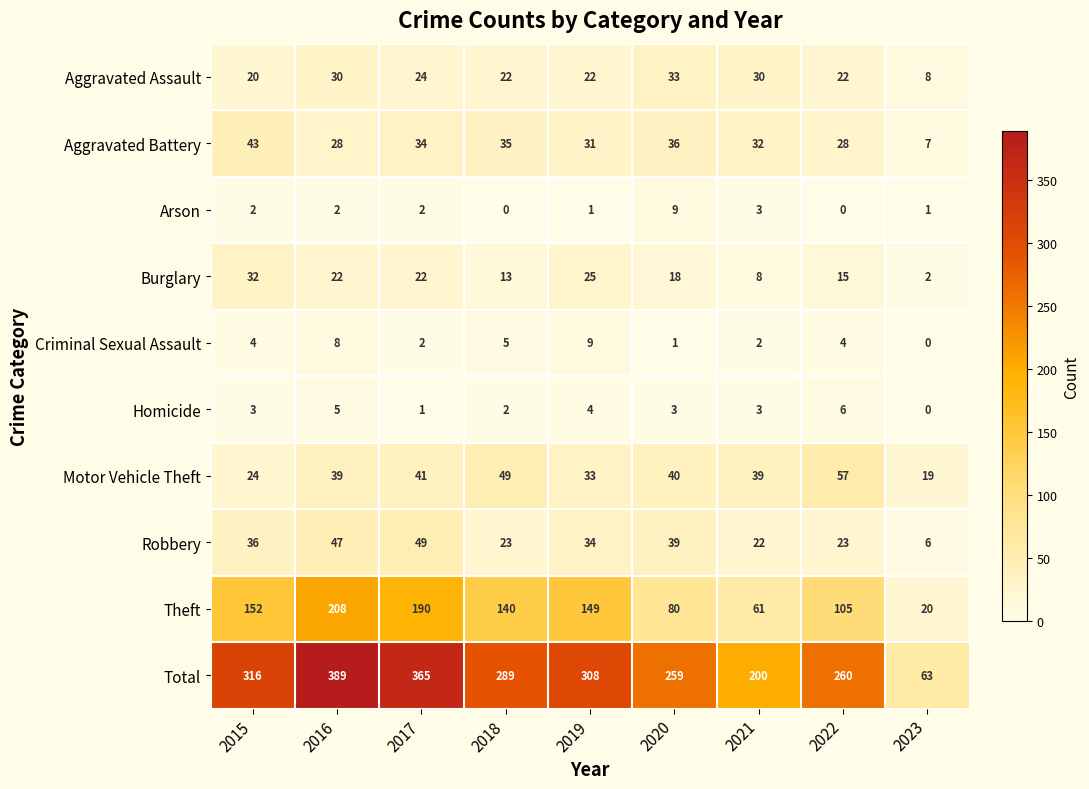

Which series has the largest total across all categories?

Total